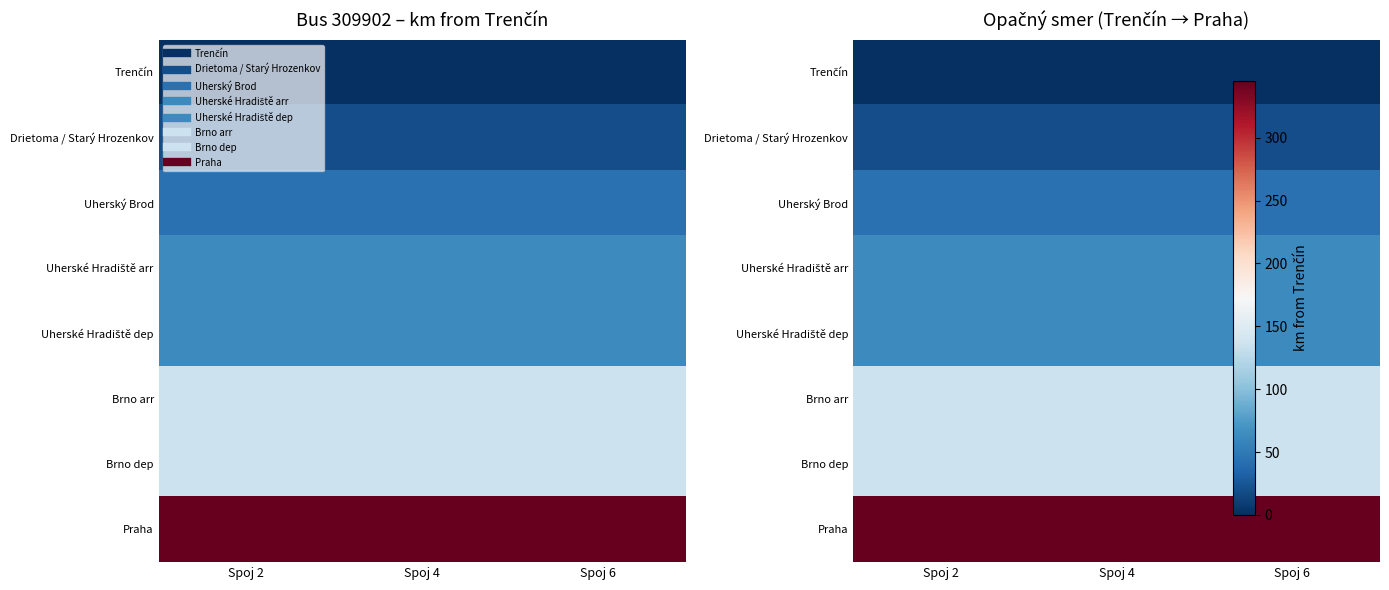

The Uherské Hradiště dep series shows 89 at Spoj 6. True or false?

False